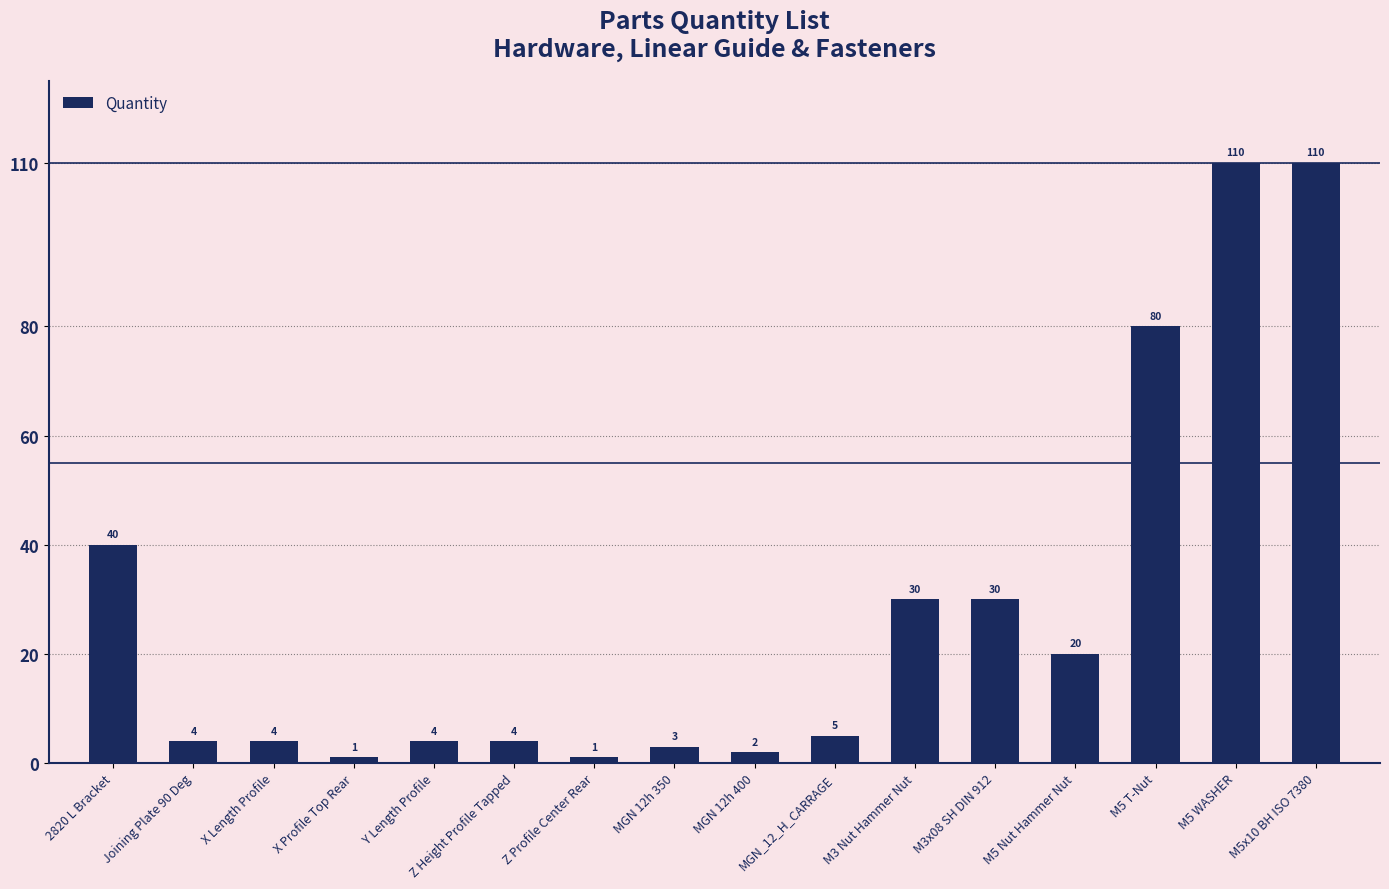

What is the difference between the values at 2820 L Bracket and M5 Nut Hammer Nut?

20